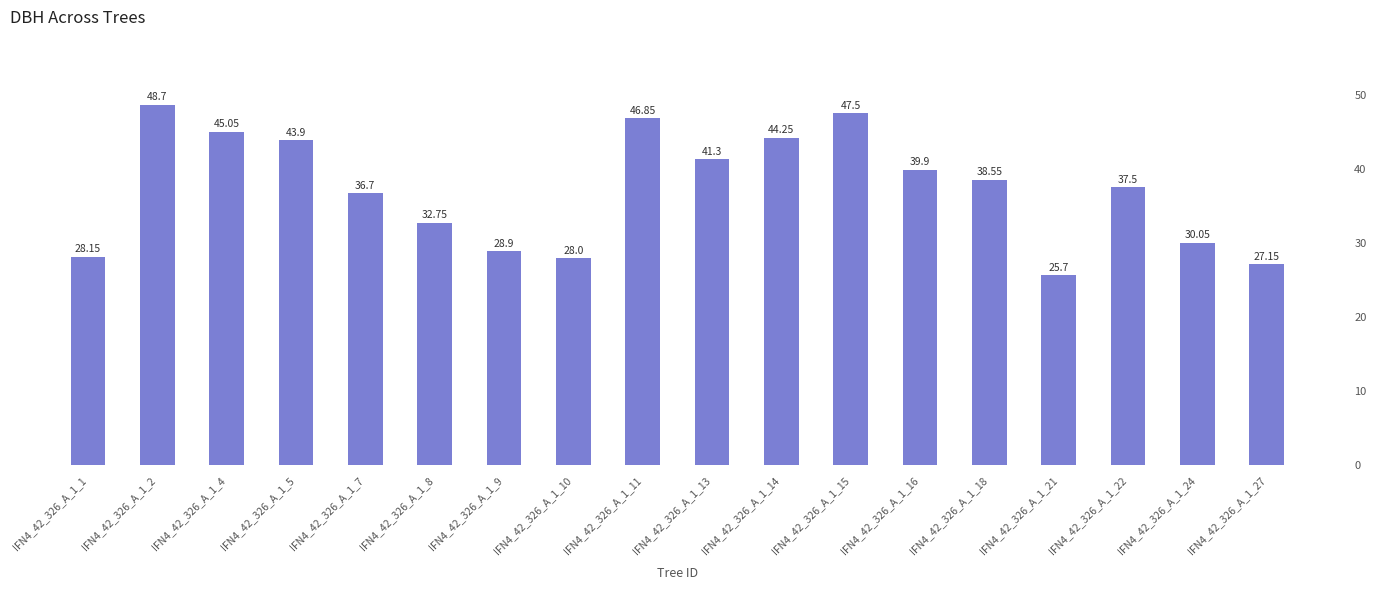

List the labels in order of value, smallest first.

IFN4_42_326_A_1_21, IFN4_42_326_A_1_27, IFN4_42_326_A_1_10, IFN4_42_326_A_1_1, IFN4_42_326_A_1_9, IFN4_42_326_A_1_24, IFN4_42_326_A_1_8, IFN4_42_326_A_1_7, IFN4_42_326_A_1_22, IFN4_42_326_A_1_18, IFN4_42_326_A_1_16, IFN4_42_326_A_1_13, IFN4_42_326_A_1_5, IFN4_42_326_A_1_14, IFN4_42_326_A_1_4, IFN4_42_326_A_1_11, IFN4_42_326_A_1_15, IFN4_42_326_A_1_2